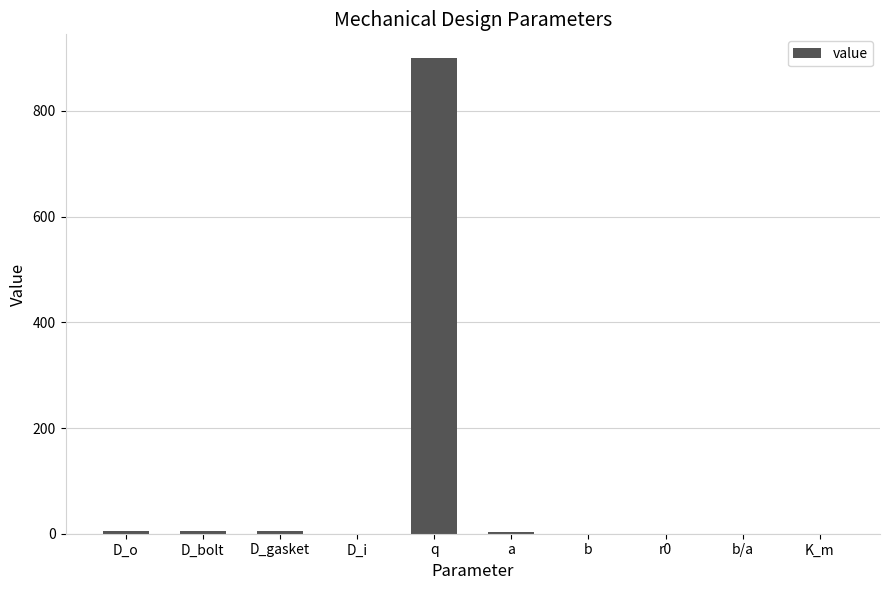

Which category has the highest value across all series?

q